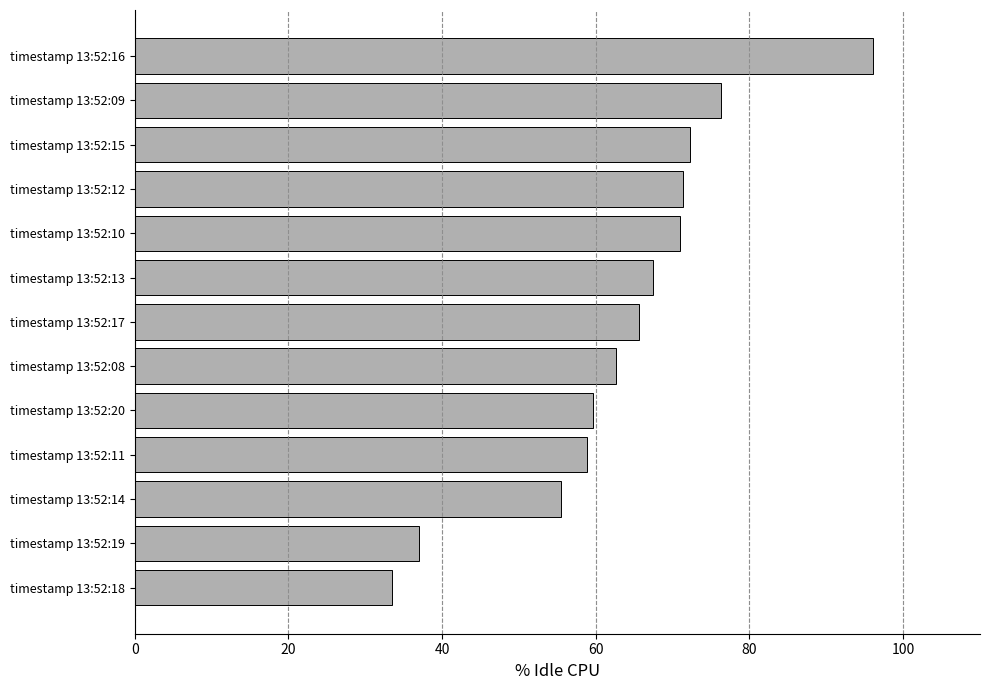

What is the value of the 6th bar from the top?

67.4